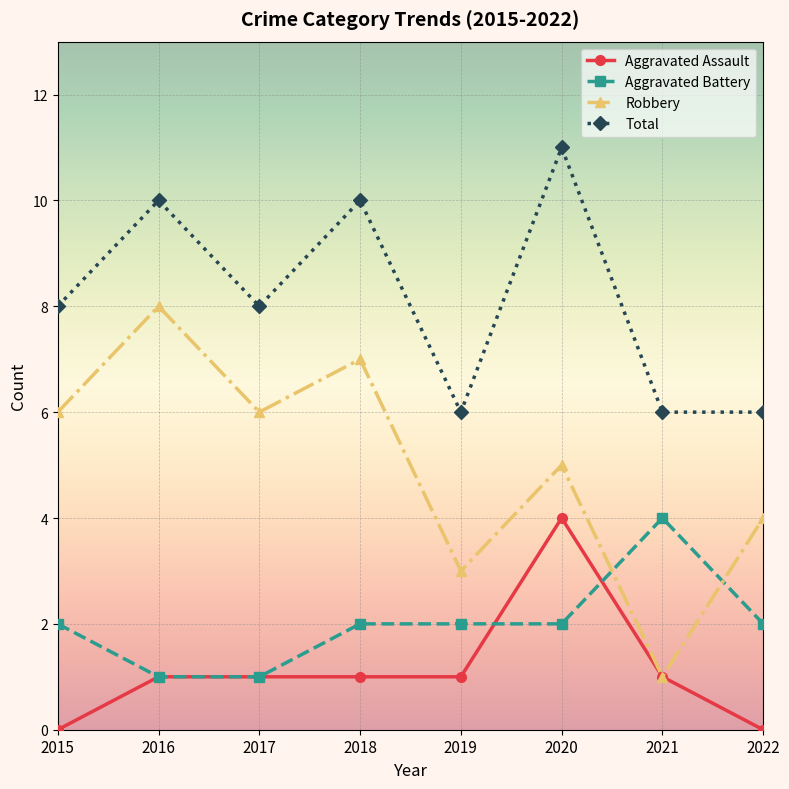

True or false: Aggravated Battery has more than 2 points higher than both neighbors.

False